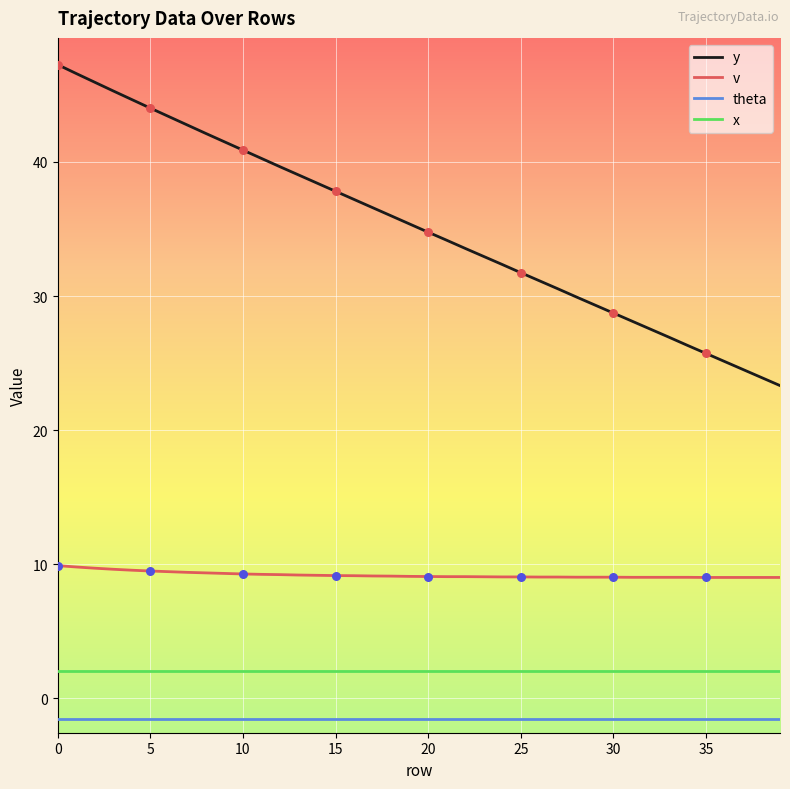

Which series has the widest spread of values?

y